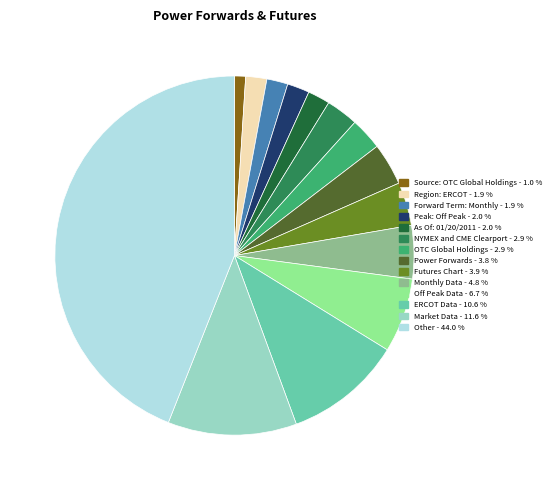

Between ERCOT Data and Power Forwards, which is larger?

ERCOT Data